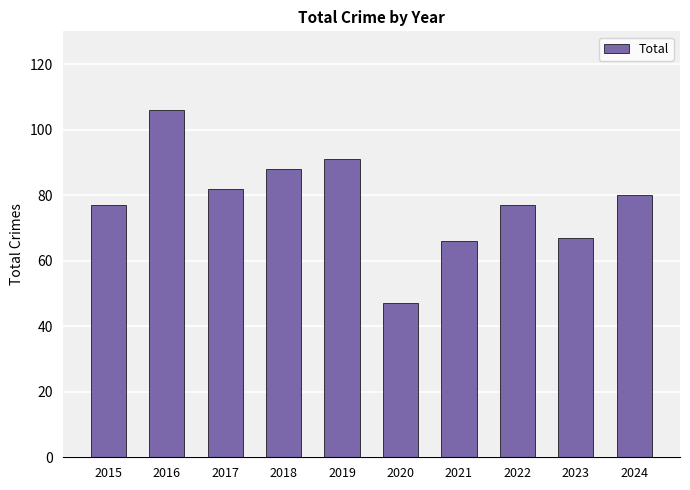

Is it true that the value at 2021 is 20?

False